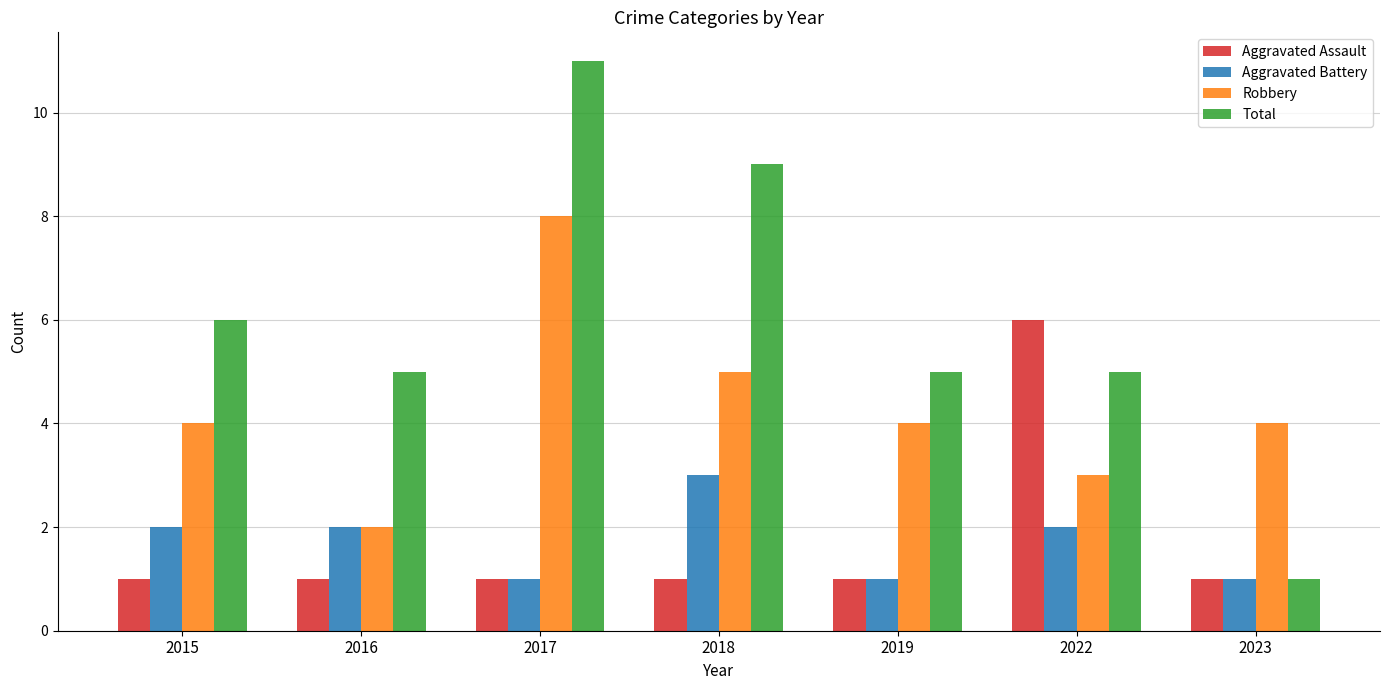

How many Robbery values are between 3 and 5?

5